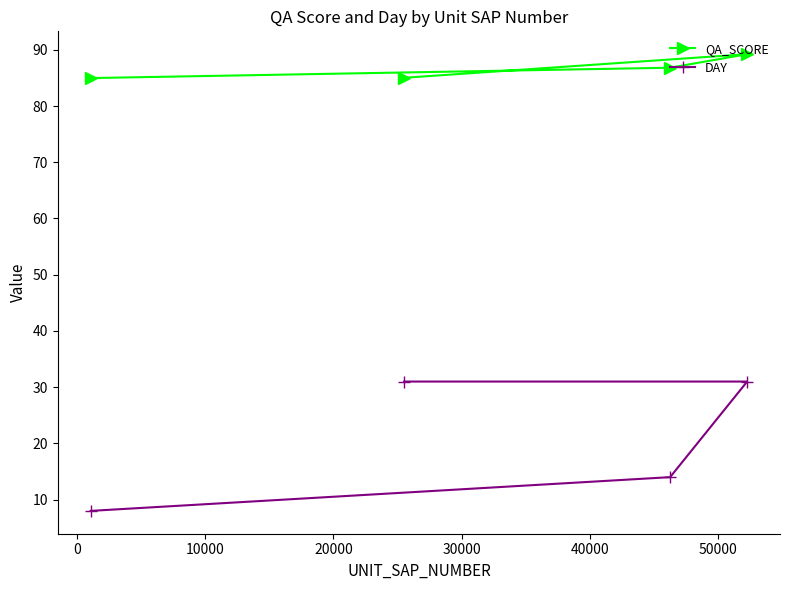

What is the value of the QA_SCORE point at the 4th from the left?

89.2